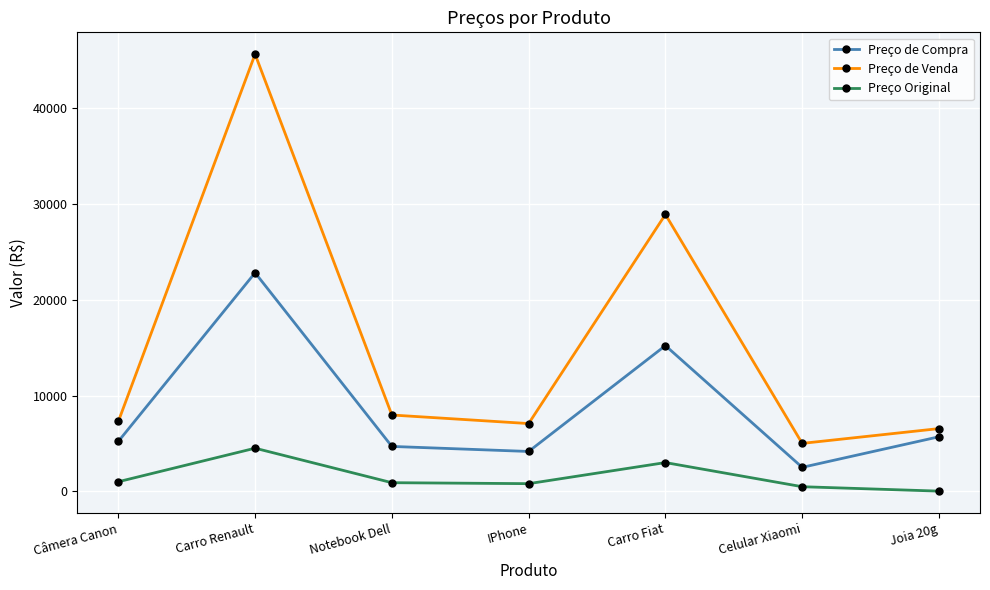

The Preço Original series shows 7888.5 at Carro Renault. True or false?

False